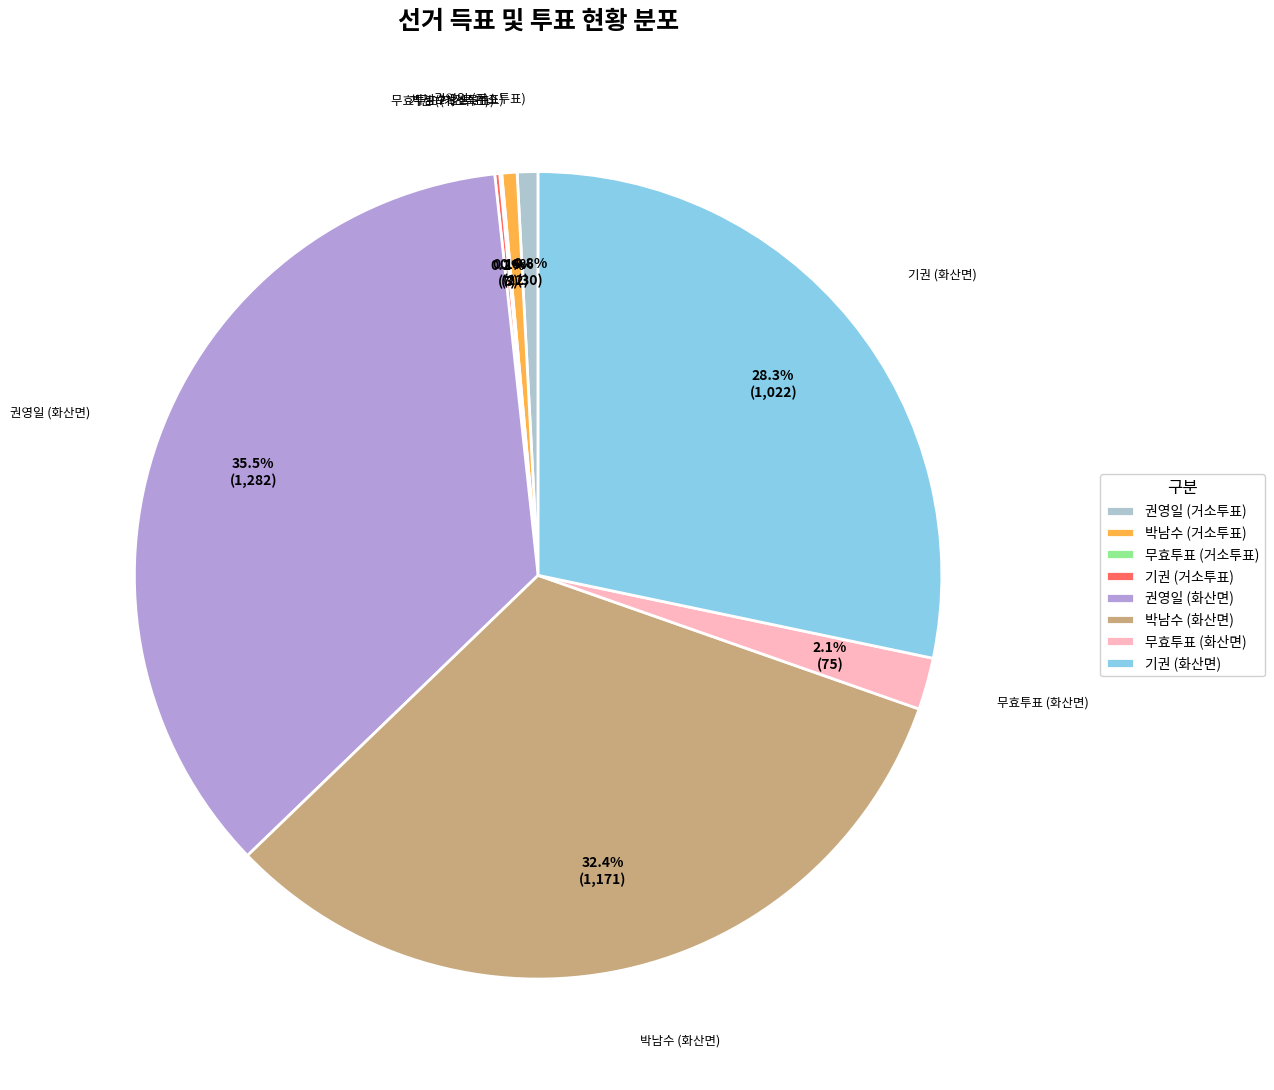

To the nearest percent, what is the average slice percentage?

12%